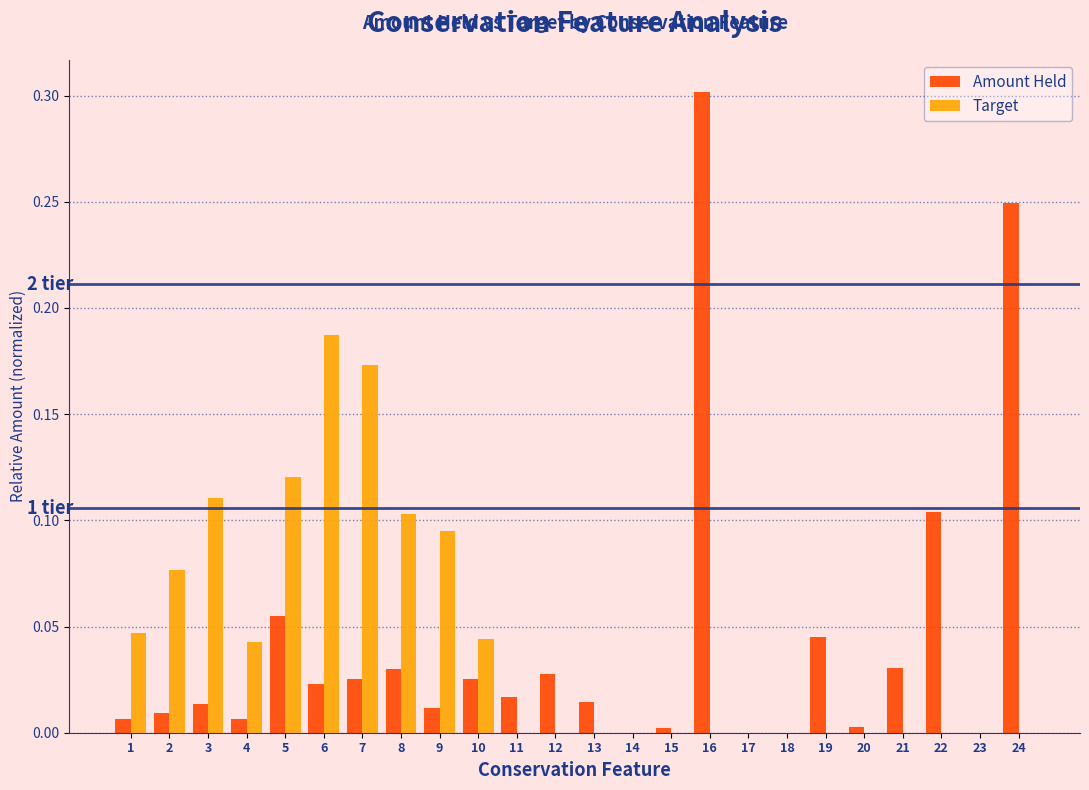

What is the greatest value displayed?

0.3